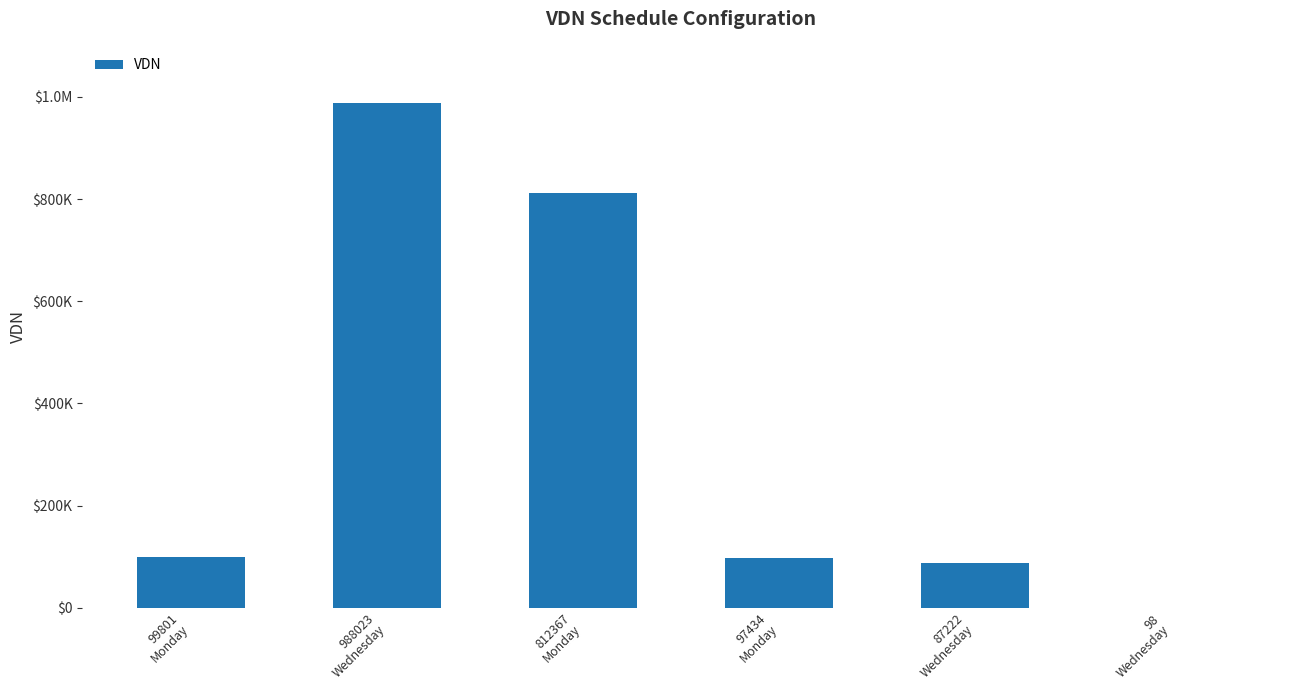

Are the bars horizontal?

No